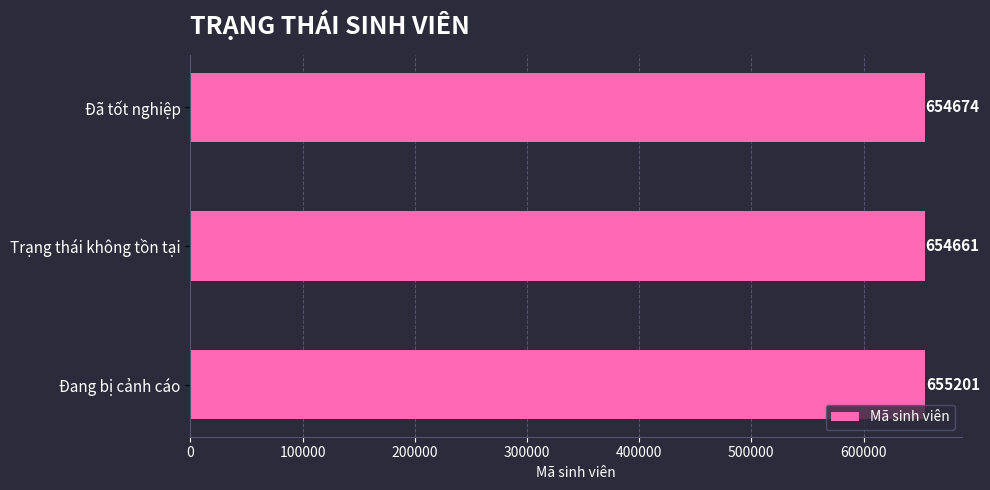

Does the chart contain stacked bars?

No